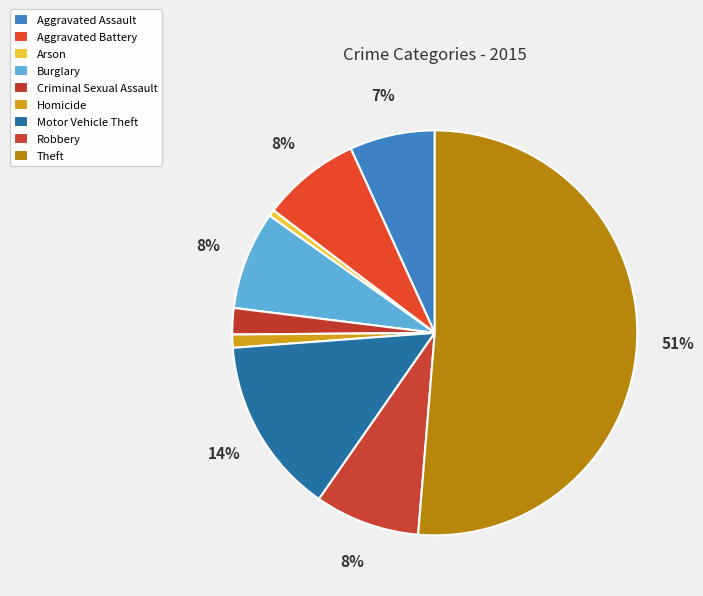

Which slice is the smallest?

Arson